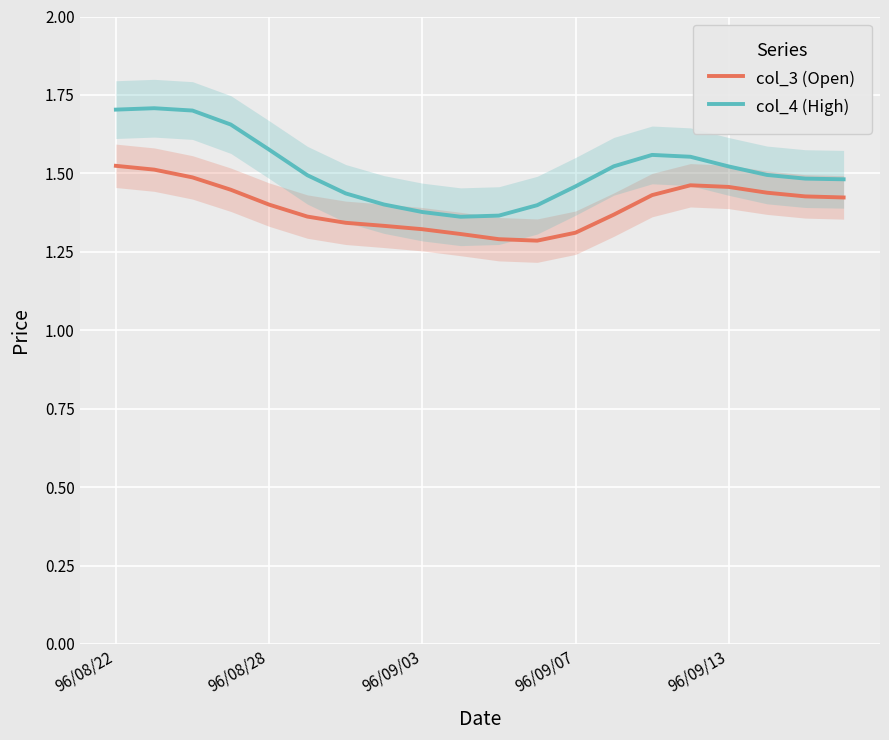

True or false: col_4 (High) and col_3 (Open) intersect in this chart.

False